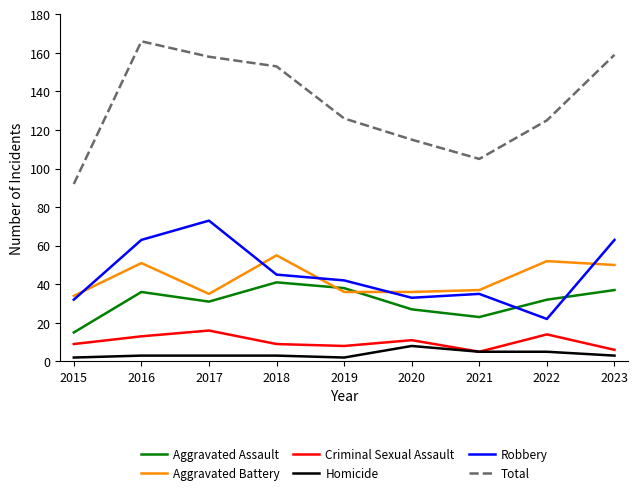

What is the approximate value of Robbery at 2021, to the nearest 10?

40